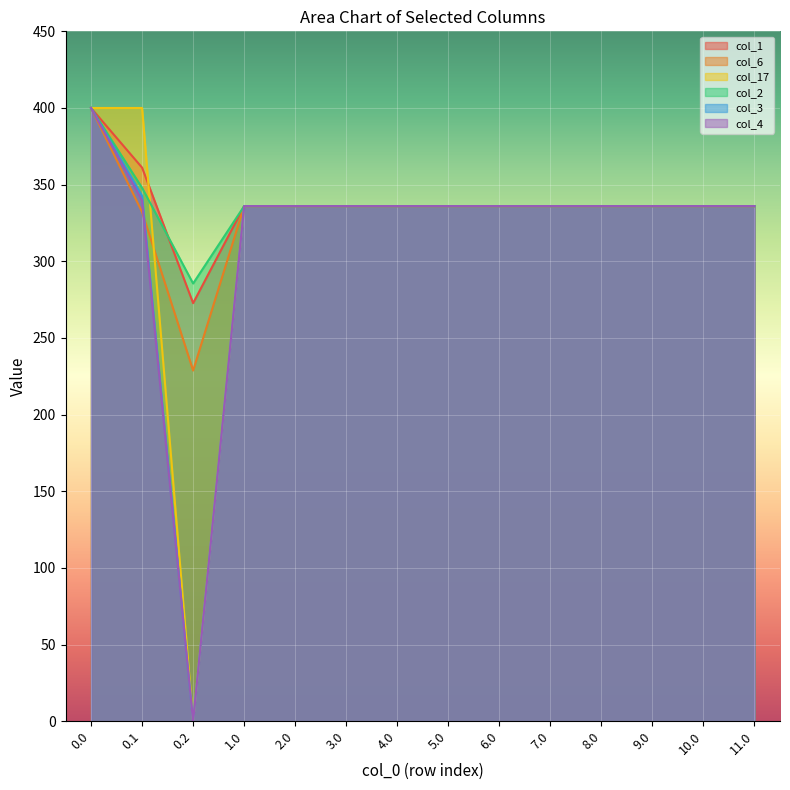

Reading left to right, list all the values displayed in this chart.

col_1: 0.0=400.0	0.1=361.1	0.2=272.7	1.0=336.0	2.0=336.0	3.0=336.0	4.0=336.0	5.0=336.0	6.0=336.0	7.0=336.0	8.0=336.0	9.0=336.0	10.0=336.0	11.0=336.0
col_6: 0.0=400.0	0.1=332.2	0.2=228.8	1.0=336.0	2.0=336.0	3.0=336.0	4.0=336.0	5.0=336.0	6.0=336.0	7.0=336.0	8.0=336.0	9.0=336.0	10.0=336.0	11.0=336.0
col_17: 0.0=400.0	0.1=400.0	0.2=0.0	1.0=336.0	2.0=336.0	3.0=336.0	4.0=336.0	5.0=336.0	6.0=336.0	7.0=336.0	8.0=336.0	9.0=336.0	10.0=336.0	11.0=336.0
col_2: 0.0=400.0	0.1=347.9	0.2=285.5	1.0=336.0	2.0=336.0	3.0=336.0	4.0=336.0	5.0=336.0	6.0=336.0	7.0=336.0	8.0=336.0	9.0=336.0	10.0=336.0	11.0=336.0
col_3: 0.0=400.0	0.1=342.7	0.2=0.0	1.0=336.0	2.0=336.0	3.0=336.0	4.0=336.0	5.0=336.0	6.0=336.0	7.0=336.0	8.0=336.0	9.0=336.0	10.0=336.0	11.0=336.0
col_4: 0.0=400.0	0.1=339.6	0.2=0.0	1.0=336.0	2.0=336.0	3.0=336.0	4.0=336.0	5.0=336.0	6.0=336.0	7.0=336.0	8.0=336.0	9.0=336.0	10.0=336.0	11.0=336.0